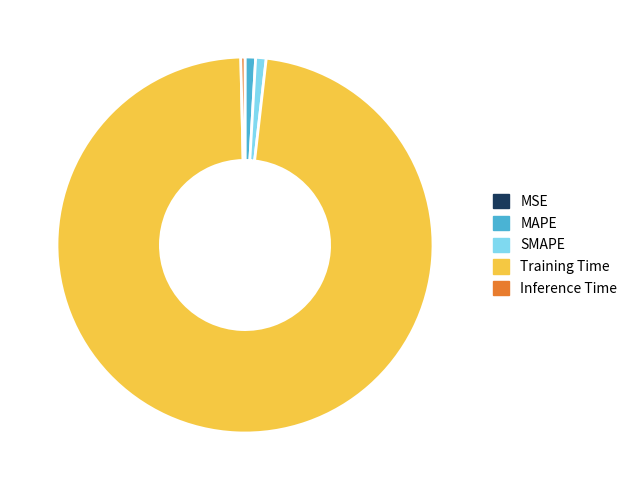

Combined, do SMAPE and Inference Time account for over 50%?

No